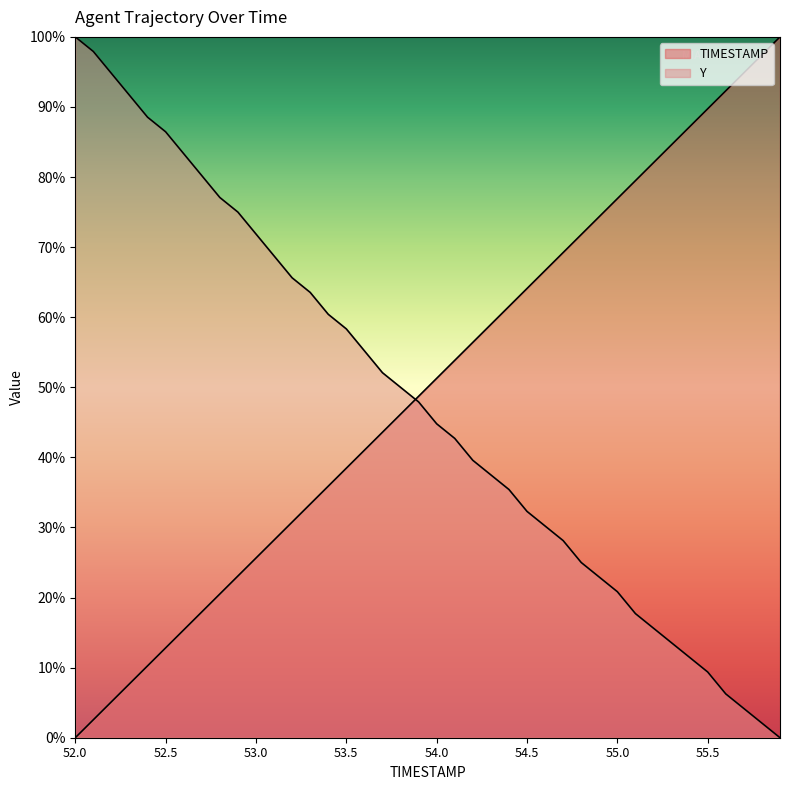

The value of Y at 53.0 is 0.7. True or false?

True